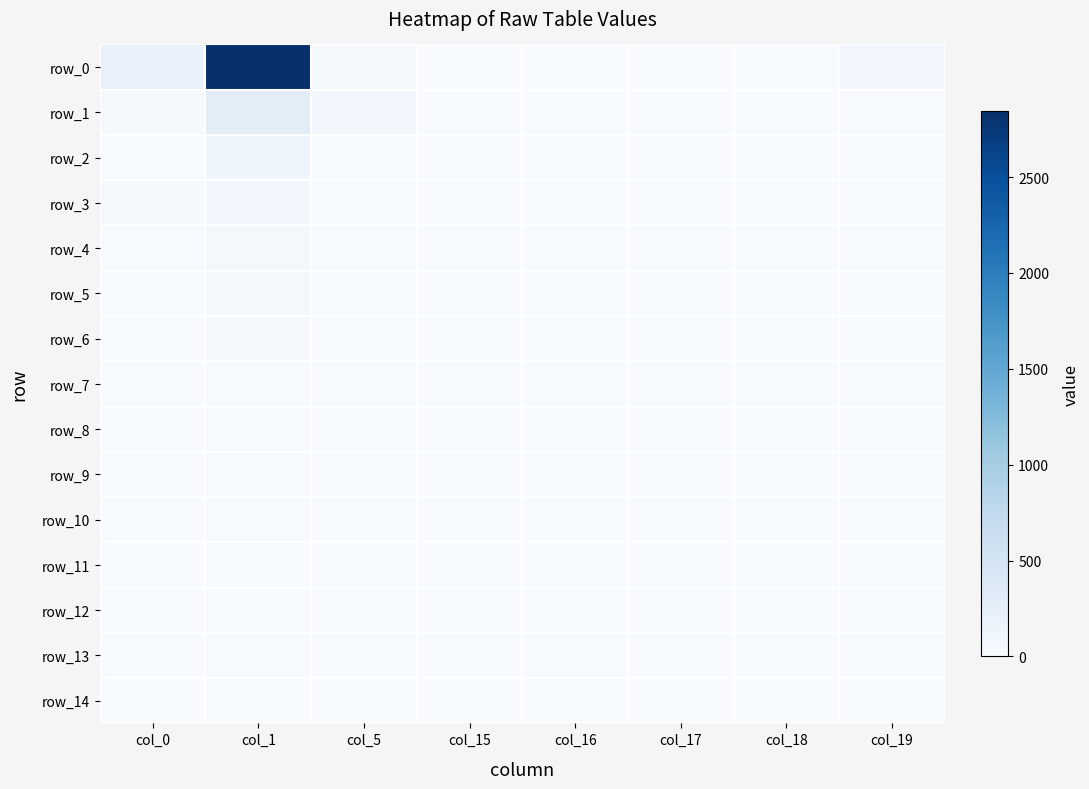

Which series changed the most between col_5 and col_15?

row_1